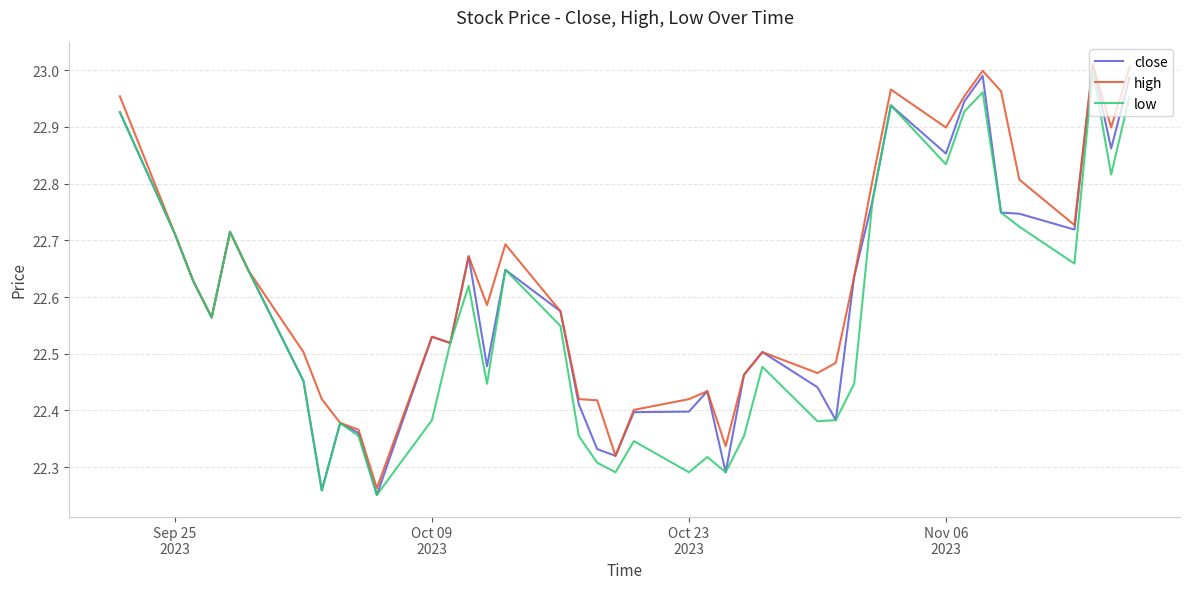

List the series in order of their overall mean, highest first.

high, close, low